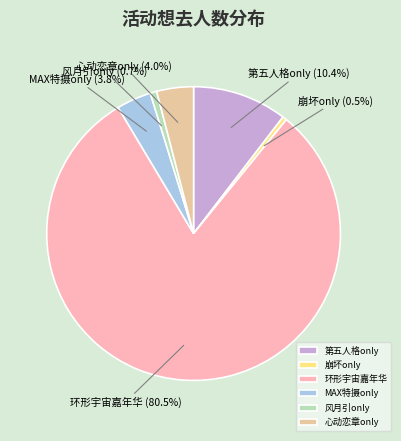

Combined, what portion of the pie is 第五人格only and 风月引only?

11.1%